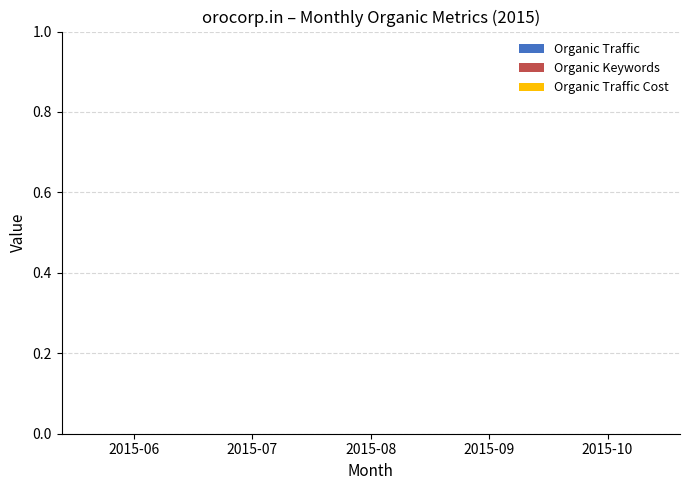

What are all the series names shown in the legend?

Organic Traffic, Organic Keywords, Organic Traffic Cost